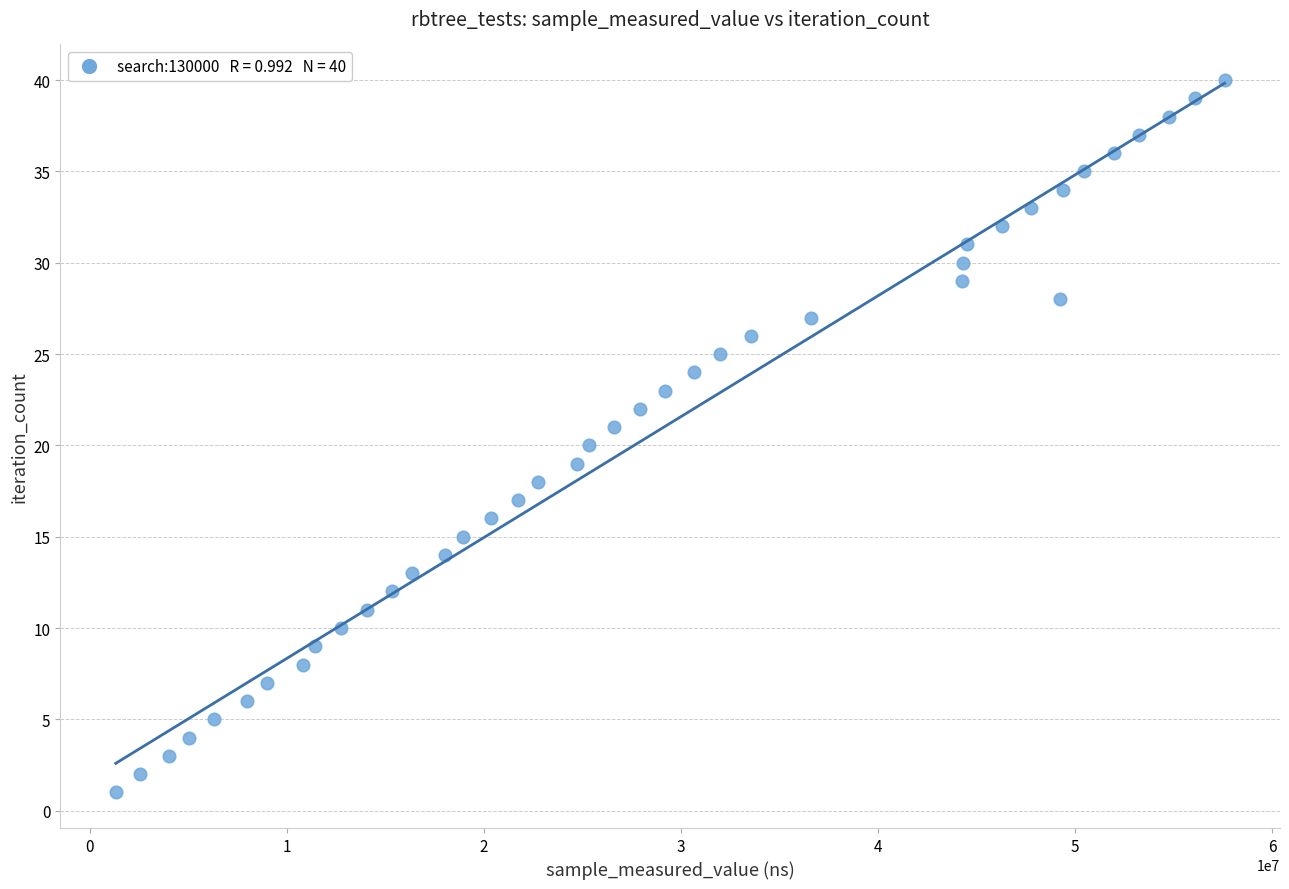

What is the range of X values (max minus min)?

56280171